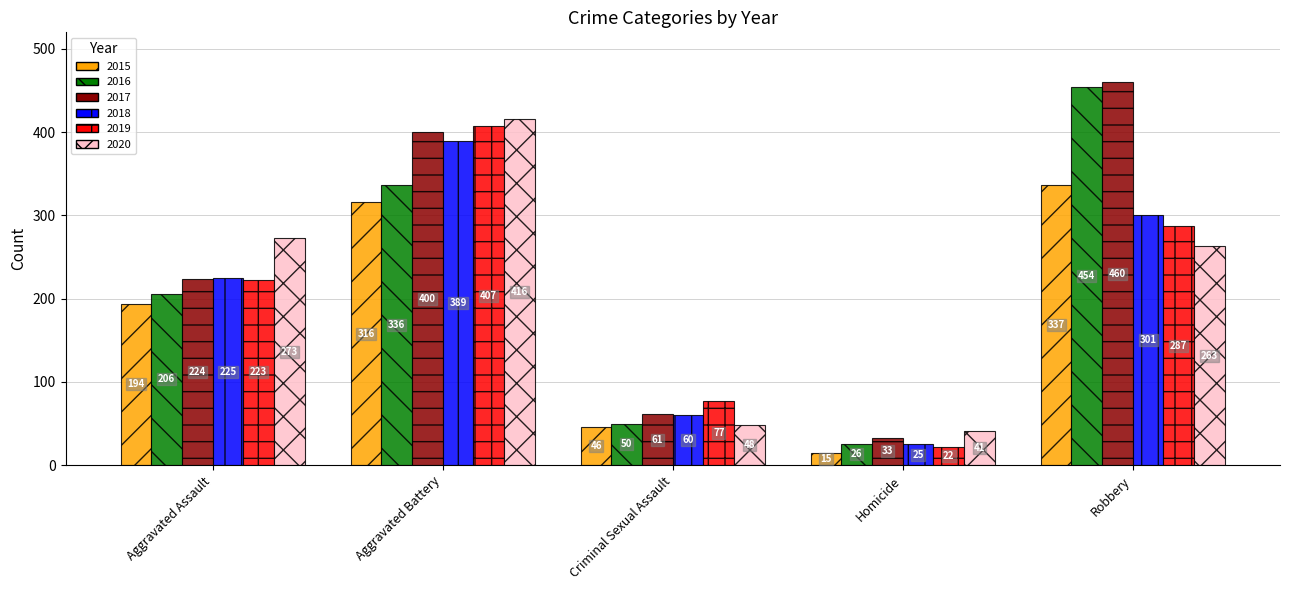

Which series has the widest spread of values?

2016